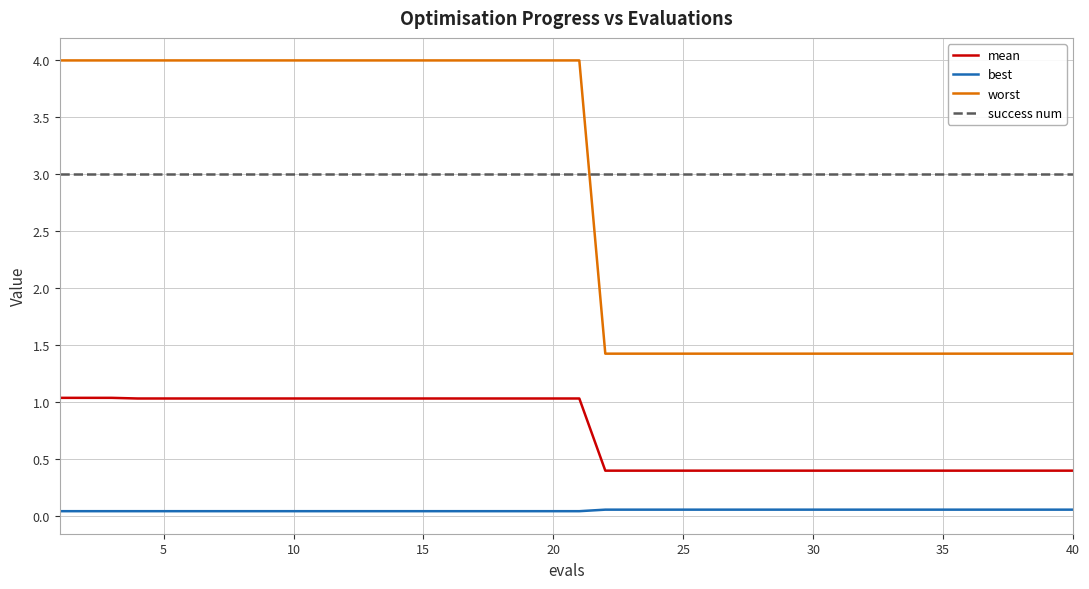

Which series has the largest range (max minus min)?

worst